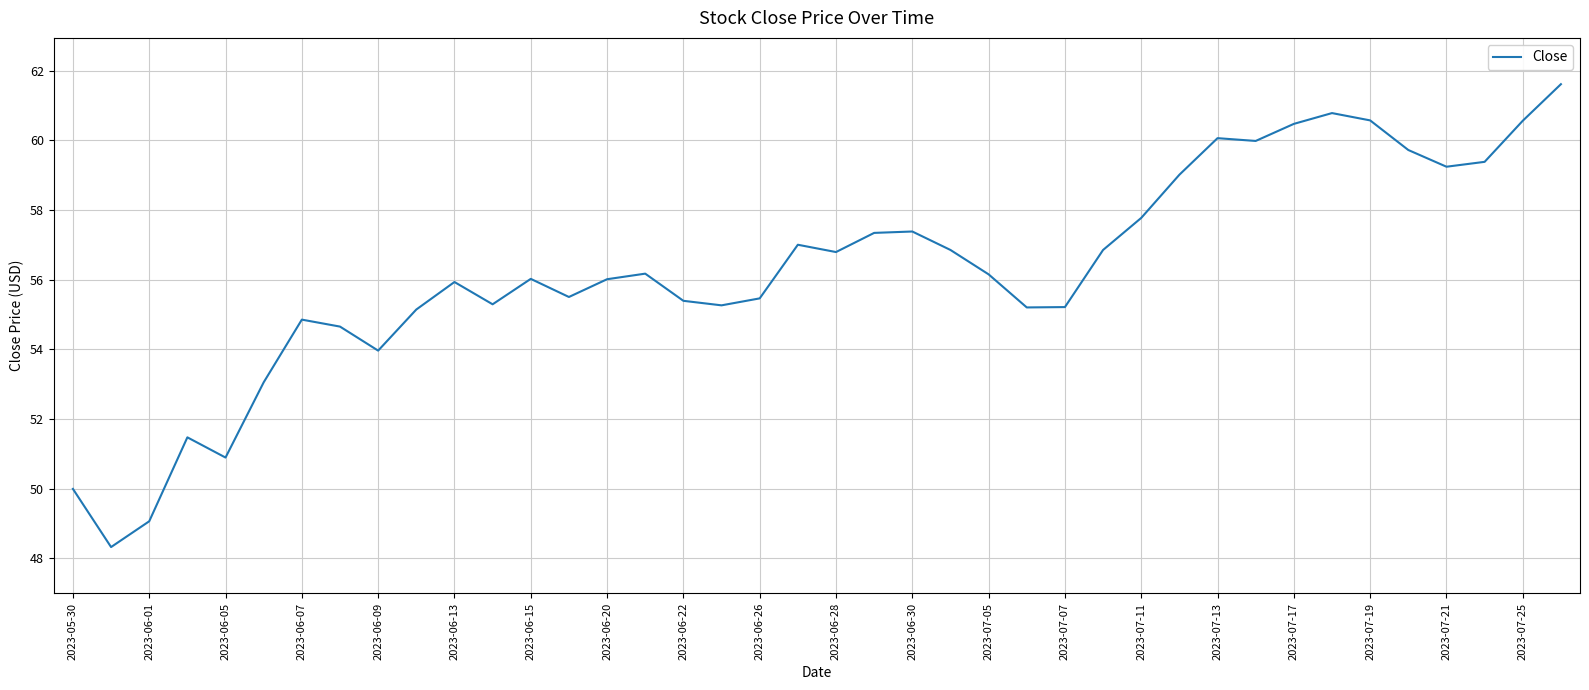

What is the smallest value displayed?

48.3